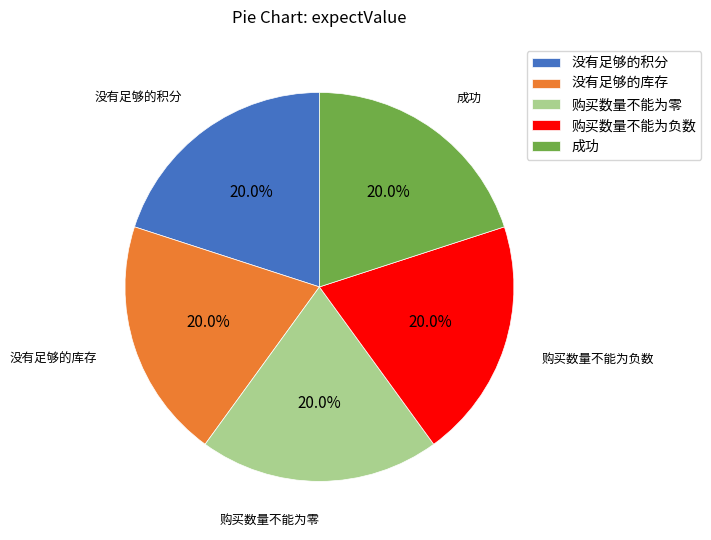

Approximately how many times larger is the value at 购买数量不能为负数 compared to 成功?

1.0